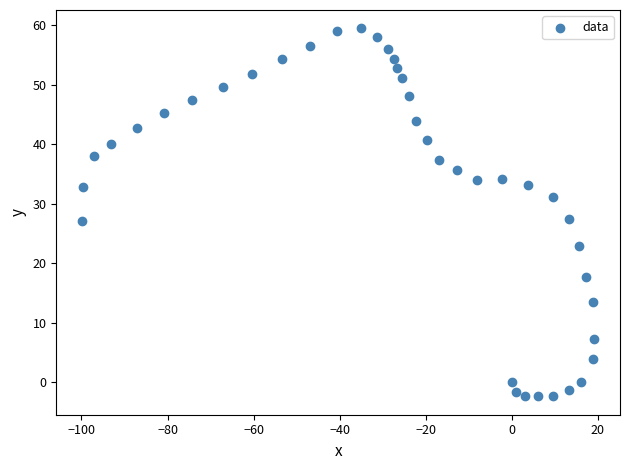

What is the range of Y values (max minus min)?

61.9